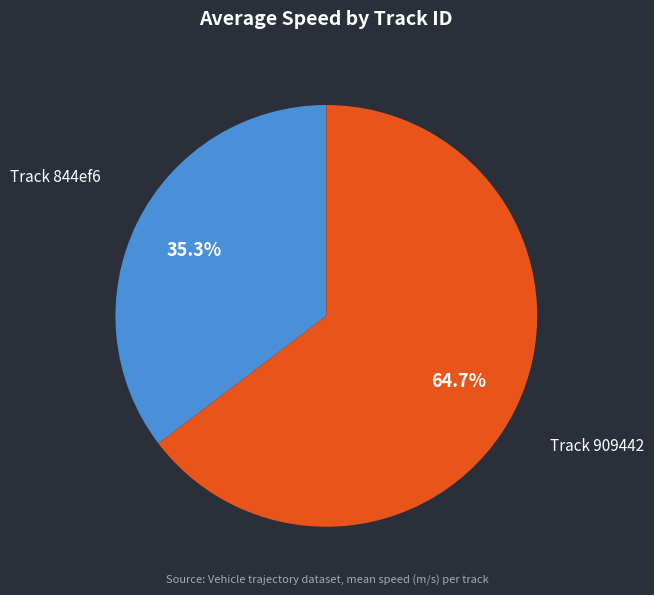

Which category has the smallest portion of the pie?

Track 844ef6